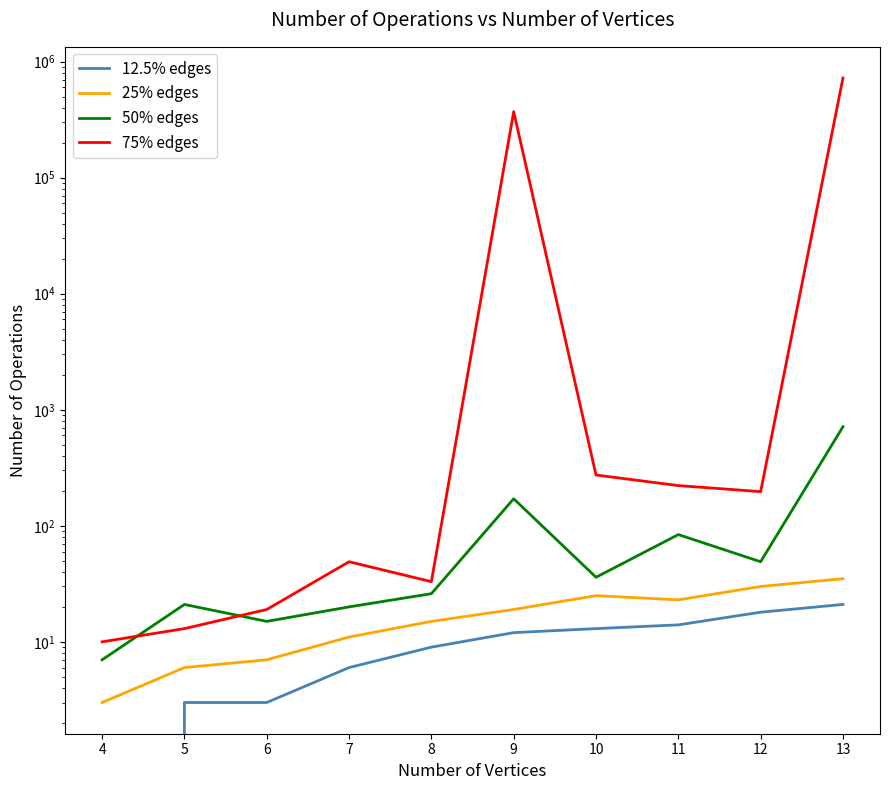

True or false: 50% edges and 75% edges intersect in this chart.

True